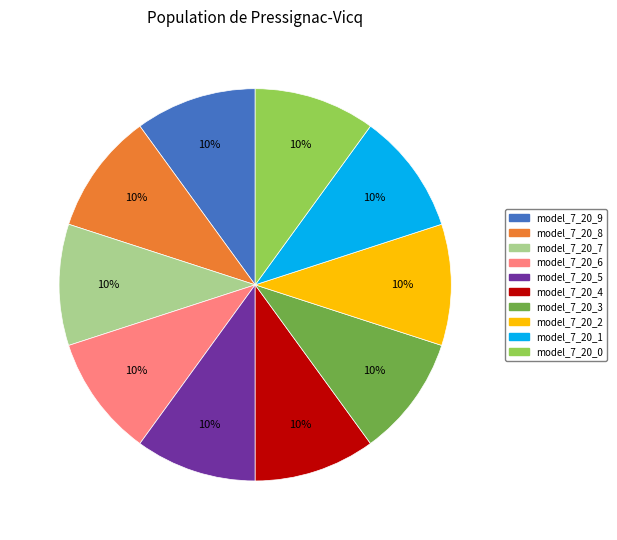

The model_7_20_4 slice represents 1% of the pie. True or false?

False